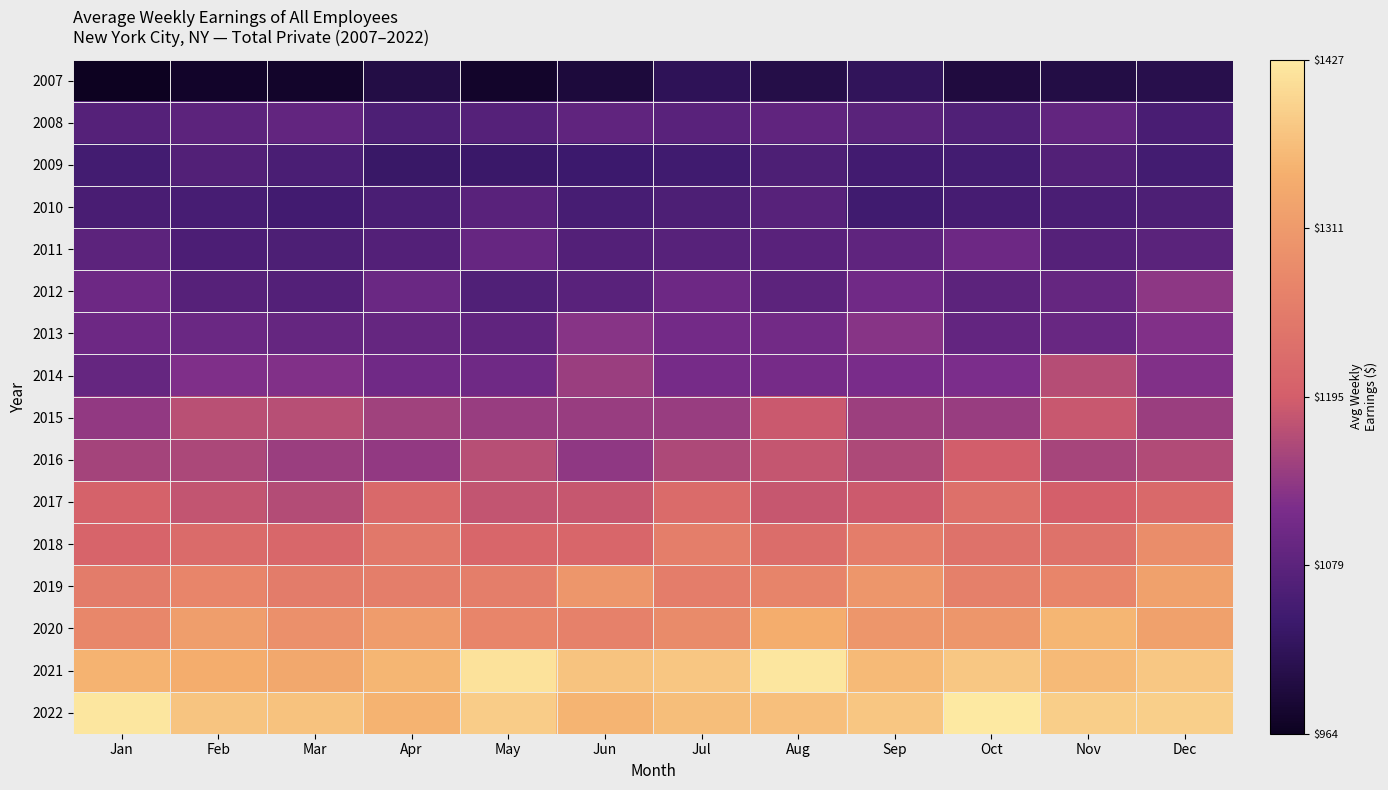

What is the difference between the highest and lowest values at Oct?

432.5